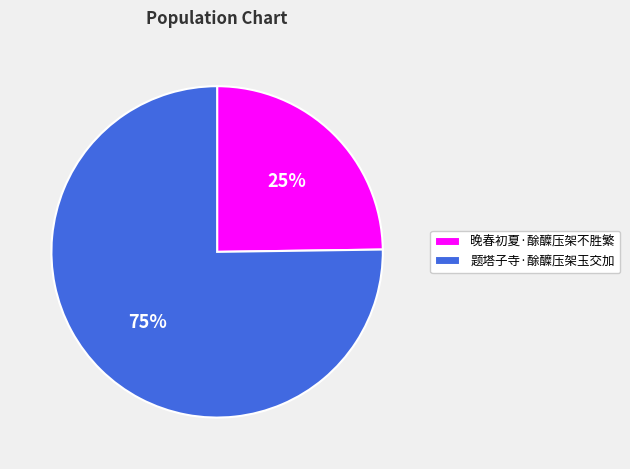

Between 题塔子寺·酴醾压架玉交加 and 晚春初夏·酴醾压架不胜繁, which is larger?

题塔子寺·酴醾压架玉交加